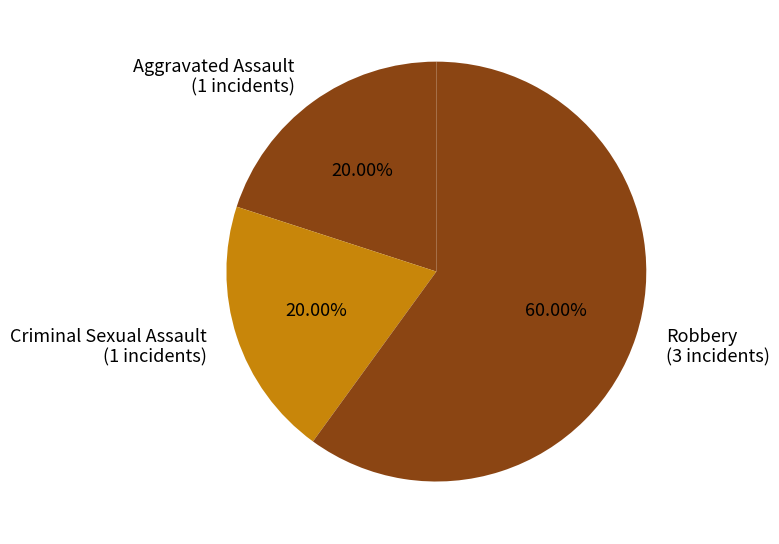

What is the ratio of the value at Aggravated Assault (1 incidents) to the value at Criminal Sexual Assault (1 incidents)?

1.0